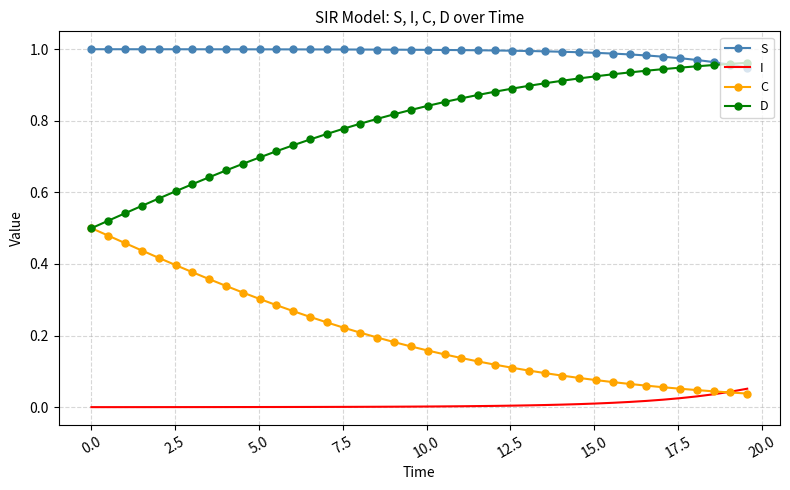

List the series in order of their overall mean, highest first.

S, D, C, I